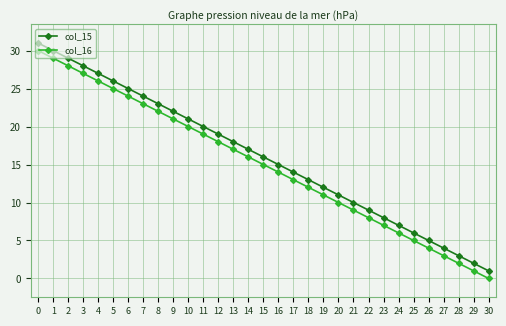

Is the value of col_16 at 15 greater than the value of col_15 at 26?

Yes